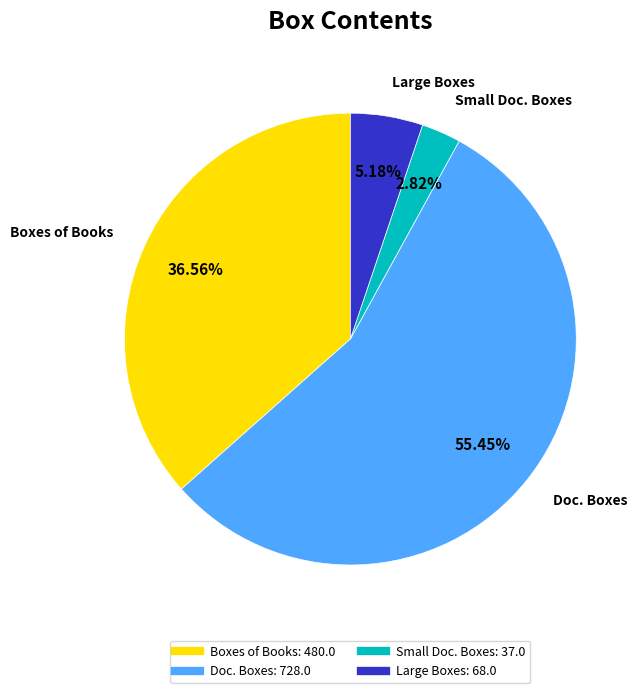

Is there any slice that represents more than half of the pie?

Yes